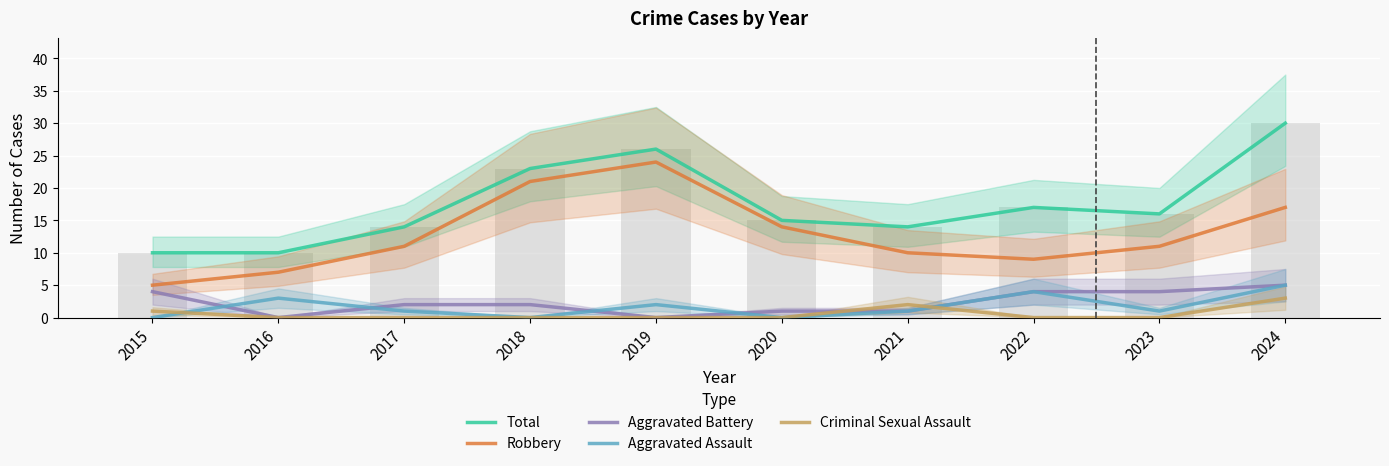

What is the difference between the Total values at 2024 and 2018?

7